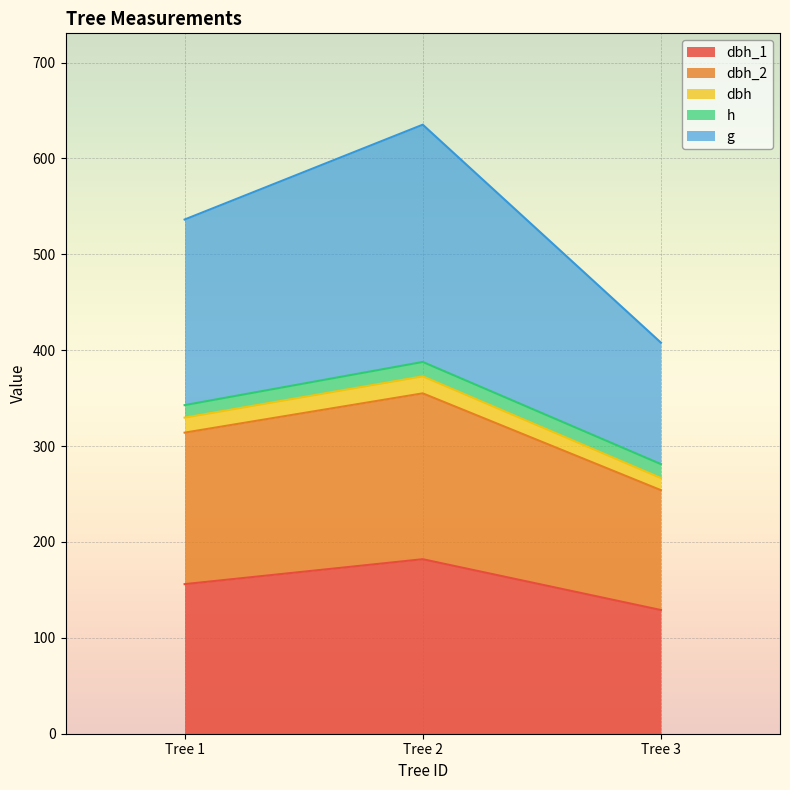

At which label does dbh_2 first exceed 314?

Tree 2